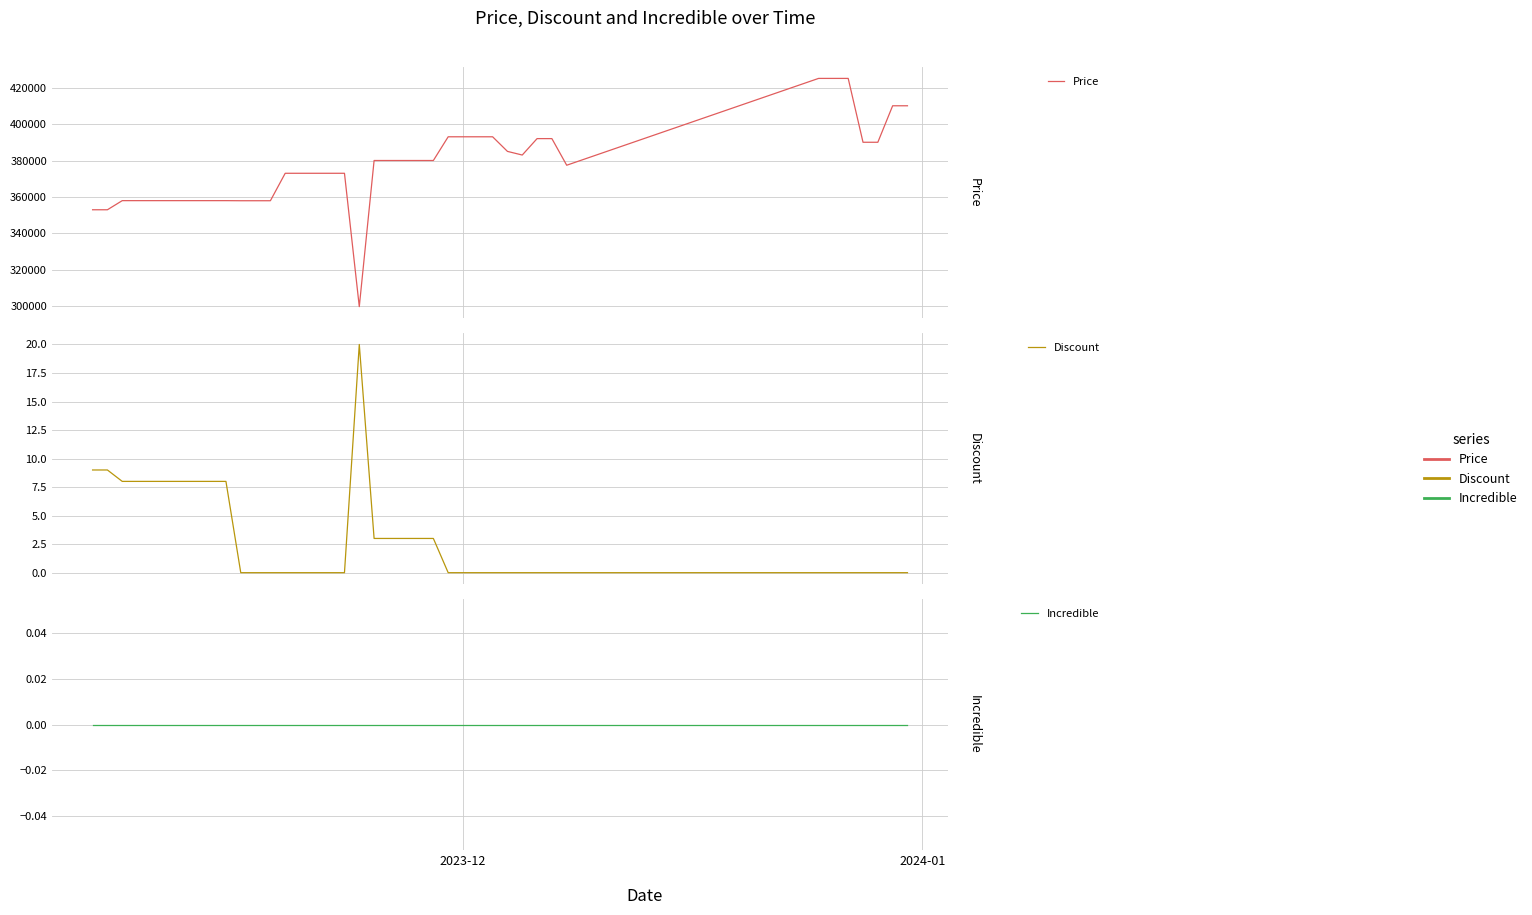

What are all the series names shown in the legend?

Price, Discount, Incredible